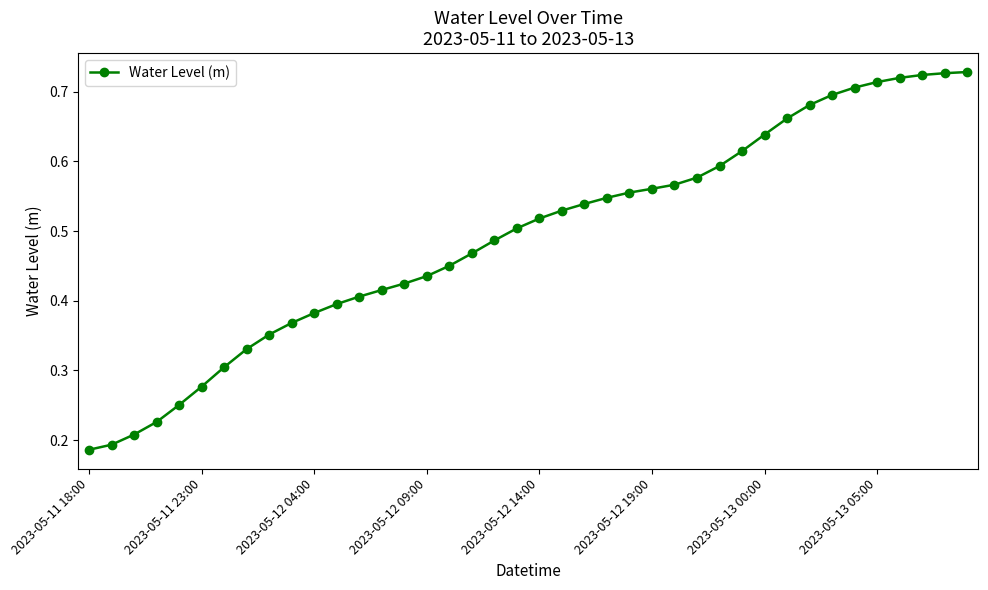

How many values are between 0 and 1?

40